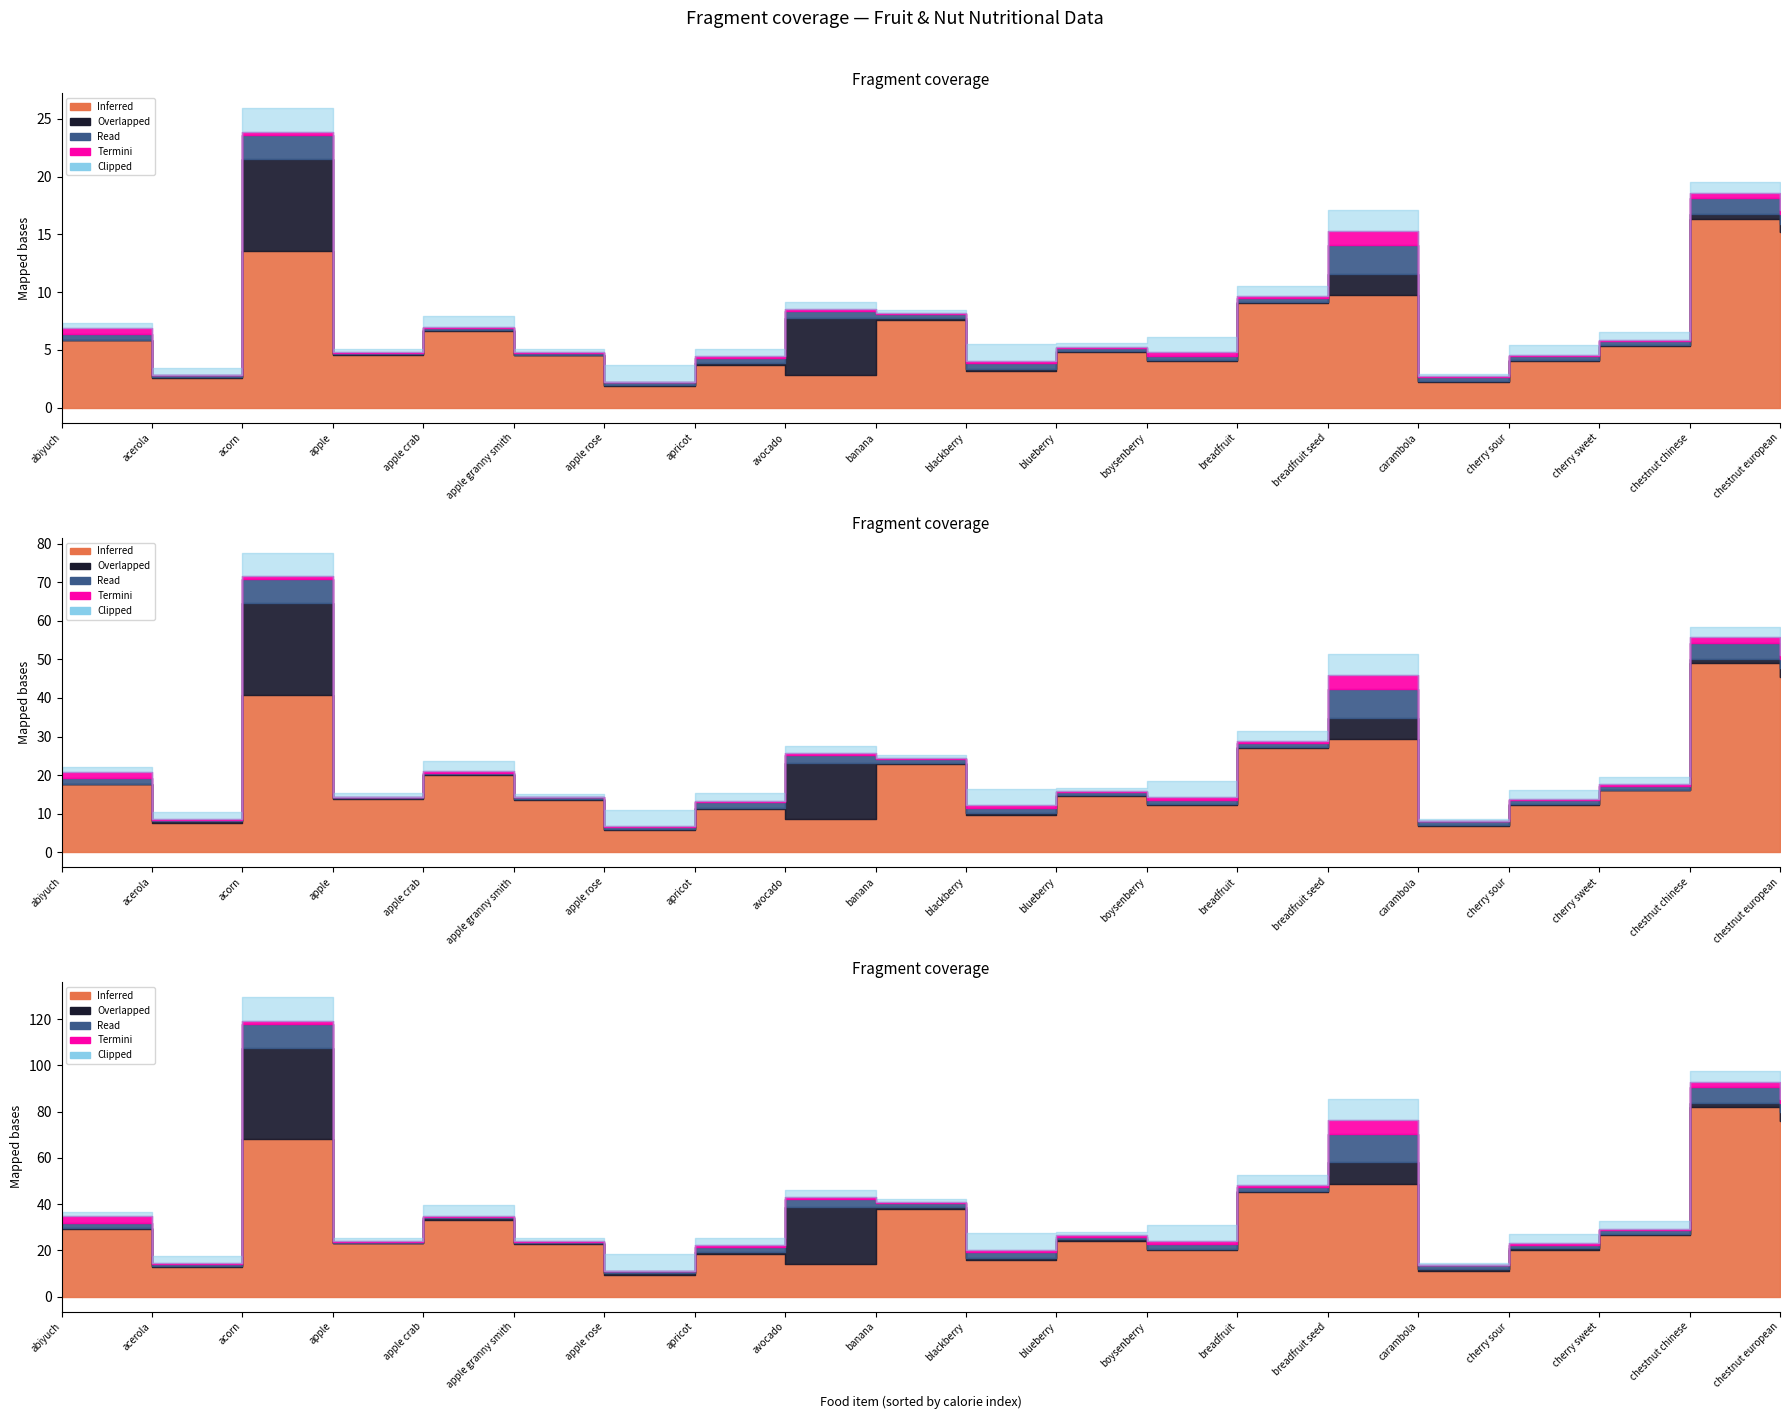

At how many categories does at least one series exceed 21?

9